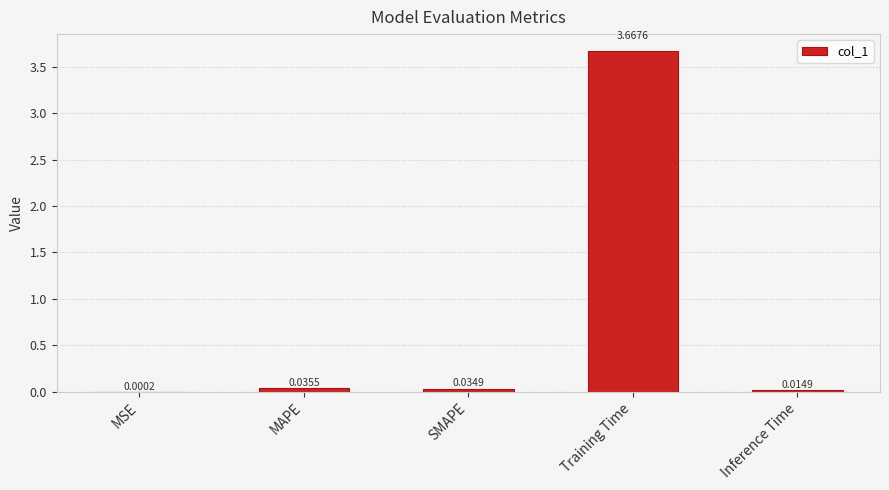

Which label corresponds to the largest value in the chart?

Training Time